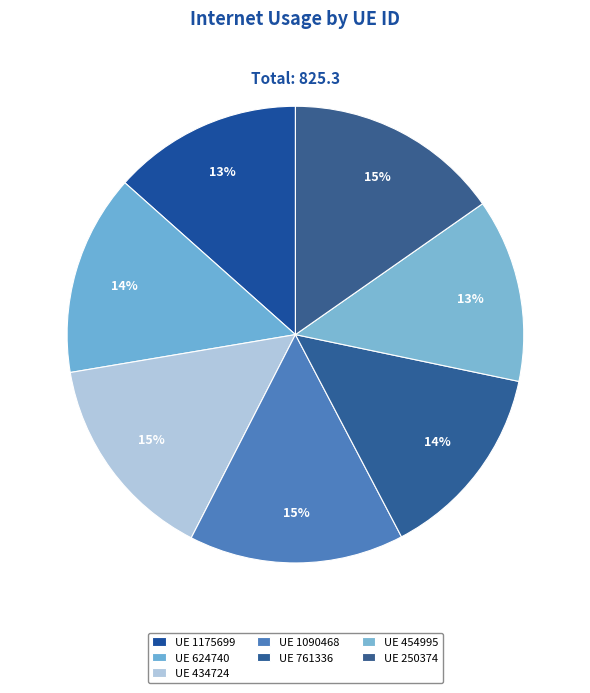

Rank the categories by value from lowest to highest.

454995, 1175699, 761336, 624740, 434724, 1090468, 250374